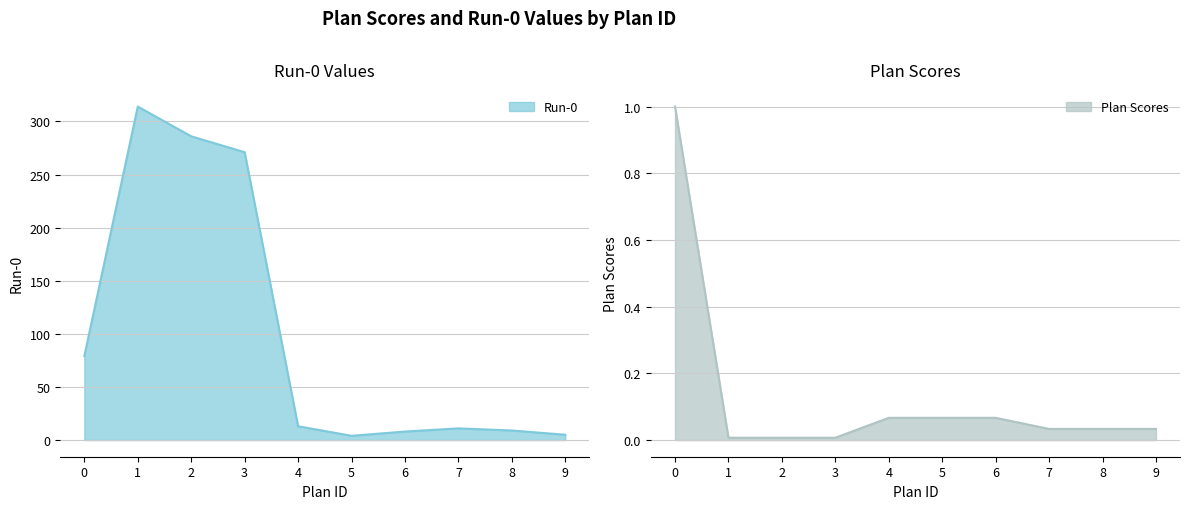

Which category has the highest value across all series?

1